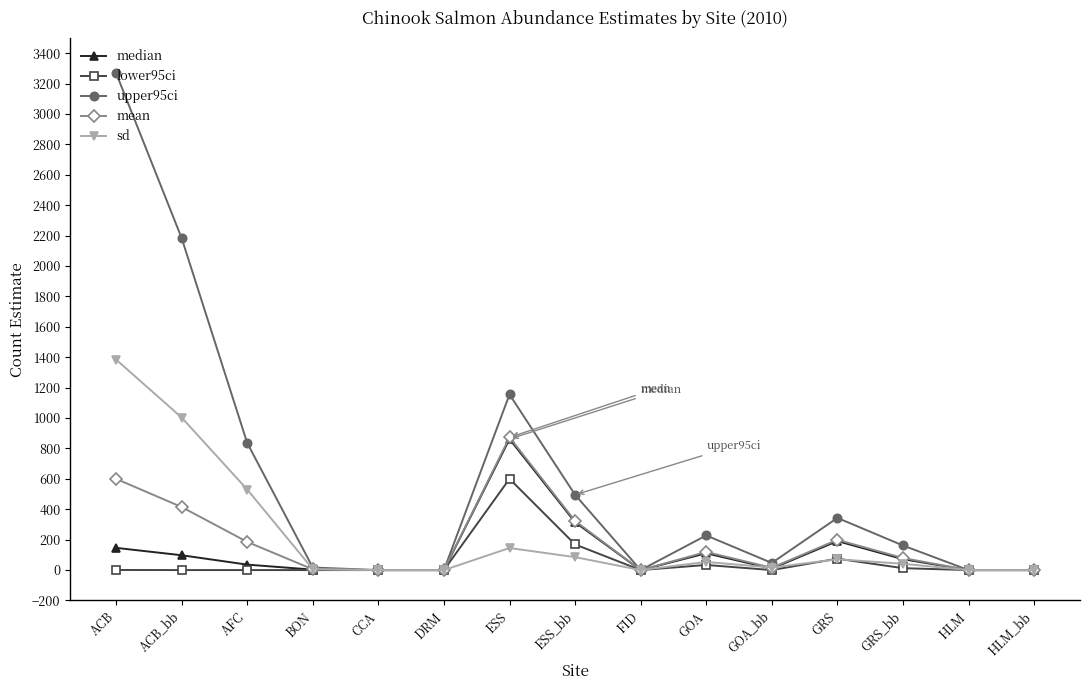

What is the value of the sd point at the 3rd from the left?

529.9